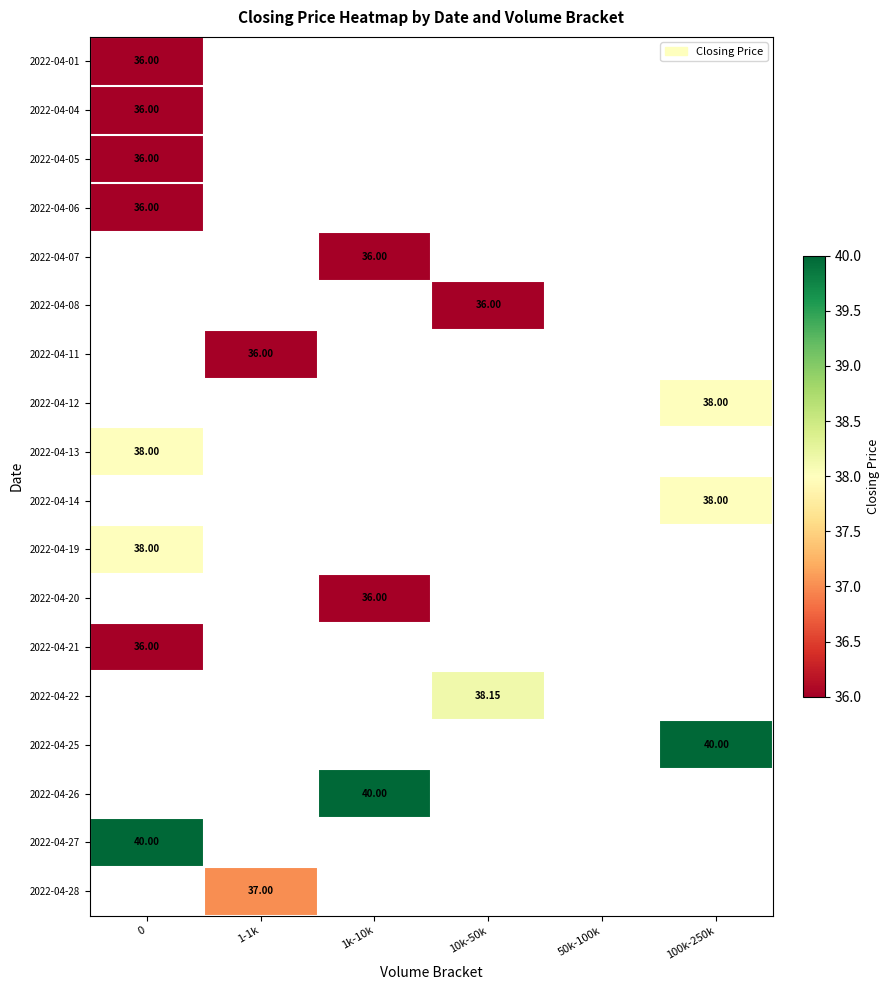

How many data points does each series have?

6